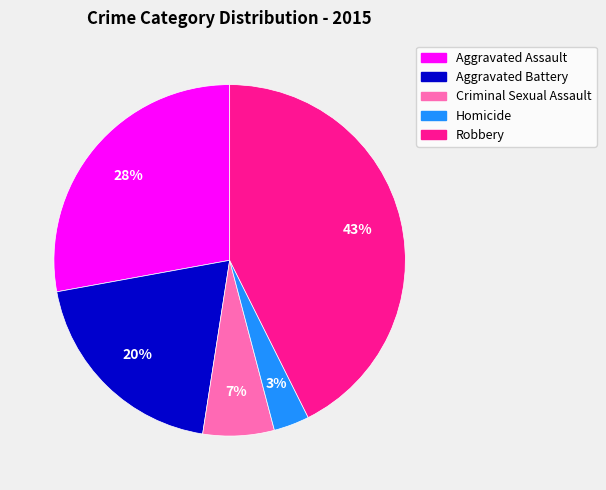

True or false: Aggravated Battery accounts for 20% of the total.

True